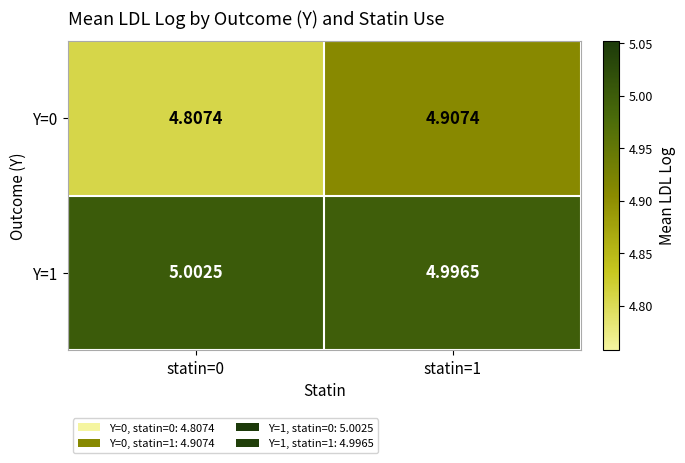

Is the value of Y=1 at statin=1 greater than the value of Y=0 at statin=1?

Yes